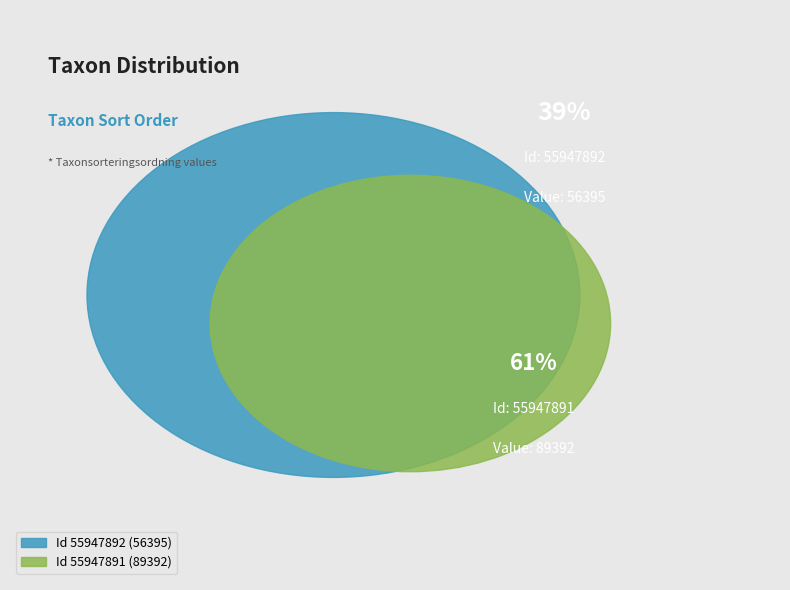

Is it true that 55947891 is 61% of the pie?

True